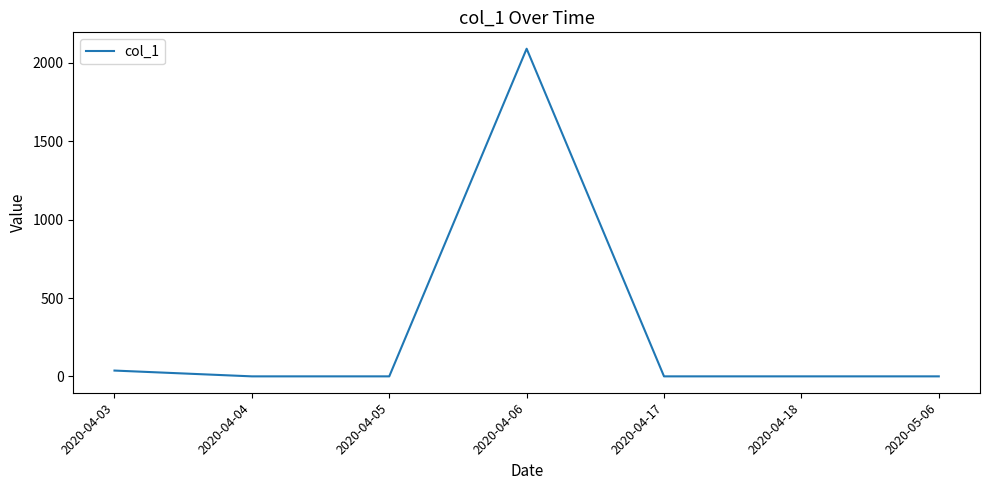

The value at 2020-04-17 is 1382. True or false?

False